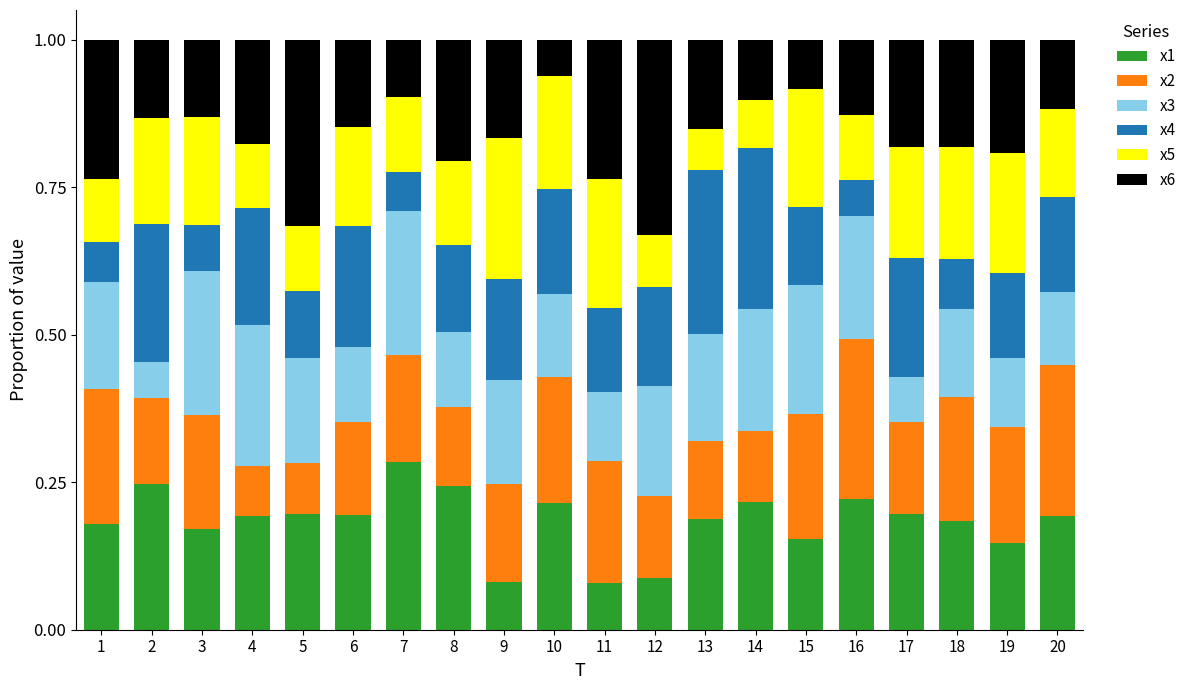

True or false: x1 has a value of 0.1 at 10.

False